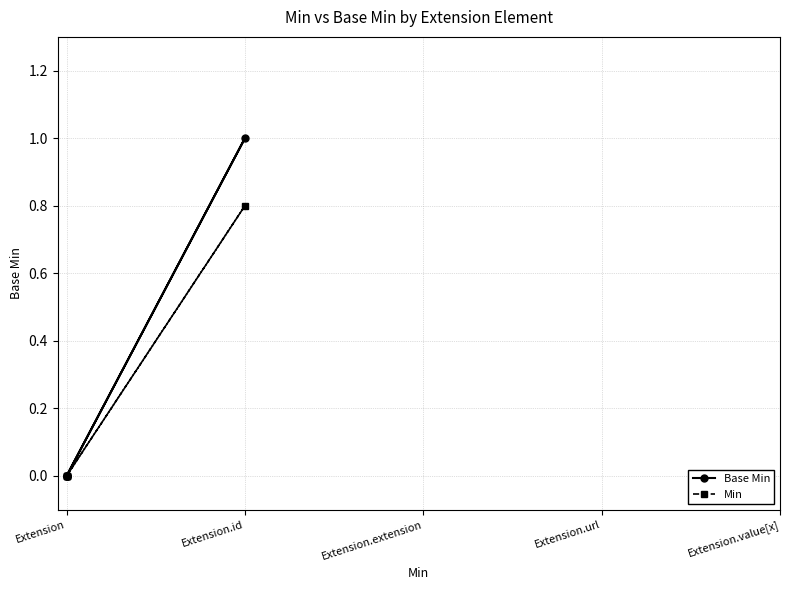

How many values in Min are above zero?

1